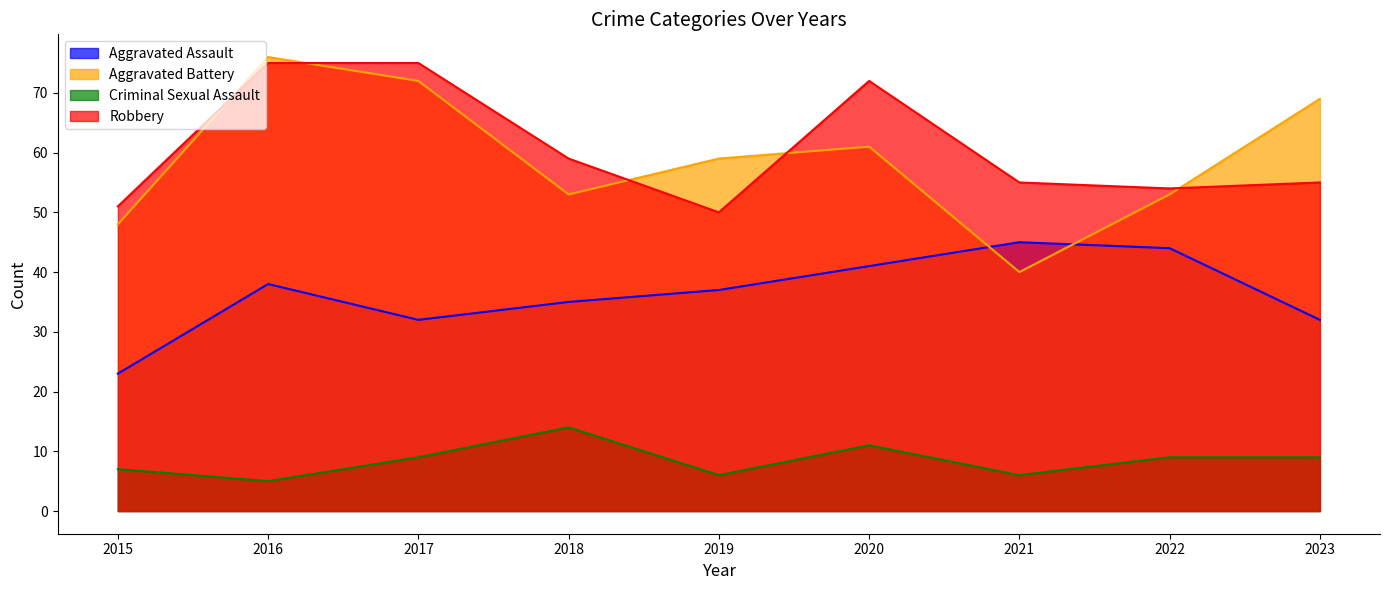

True or false: Aggravated Battery and Aggravated Assault cross at least once.

True